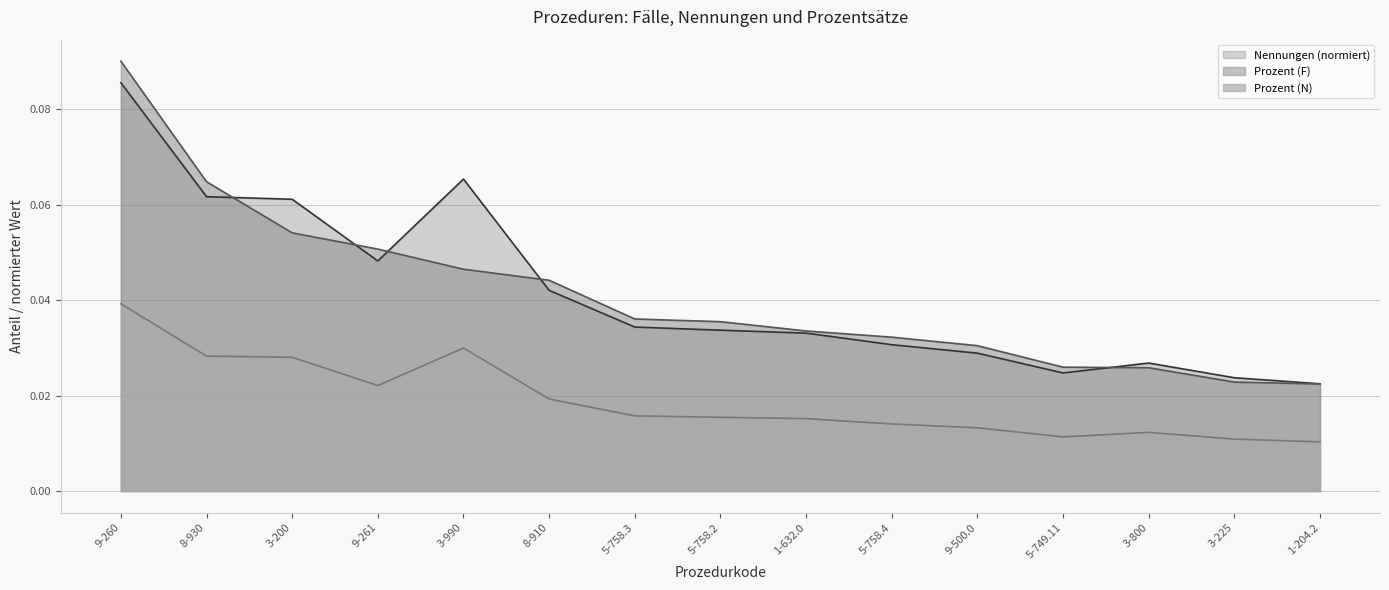

What is the difference between the maximum and second lowest values in the Nennungen series?

0.1